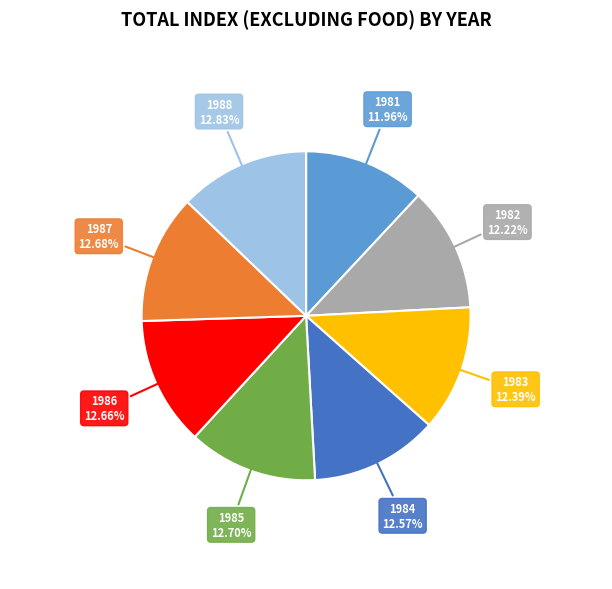

To the nearest percent, what portion does 1983 represent?

12%